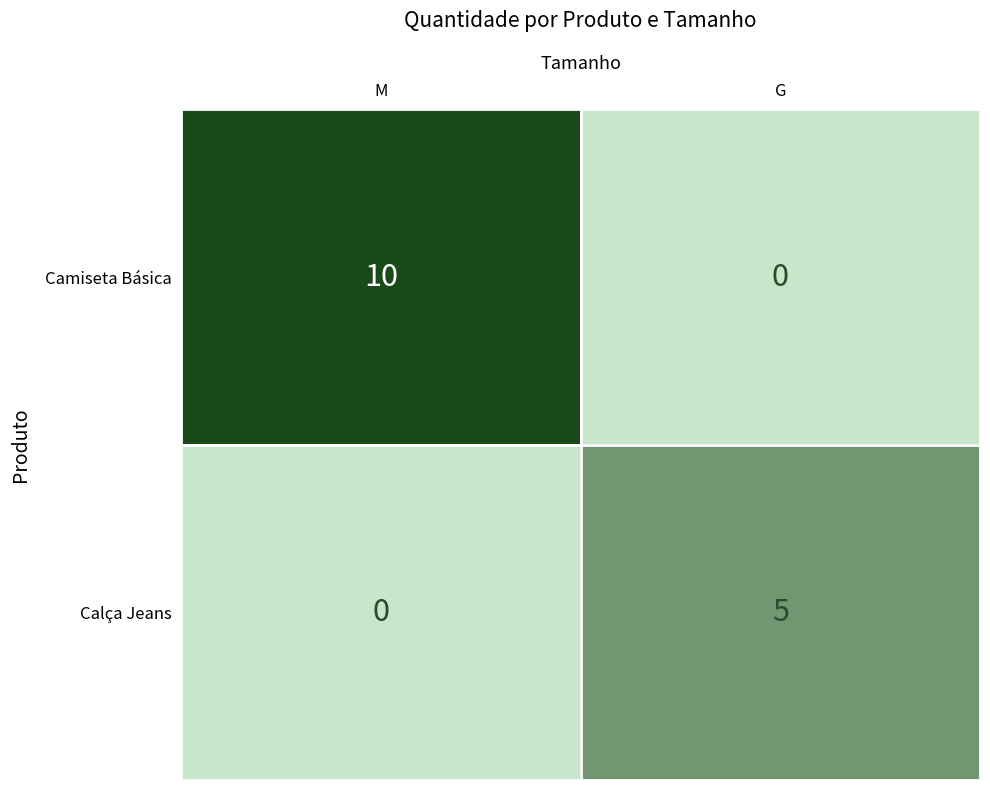

List the series in order of their overall mean, lowest first.

Calça Jeans, Camiseta Básica